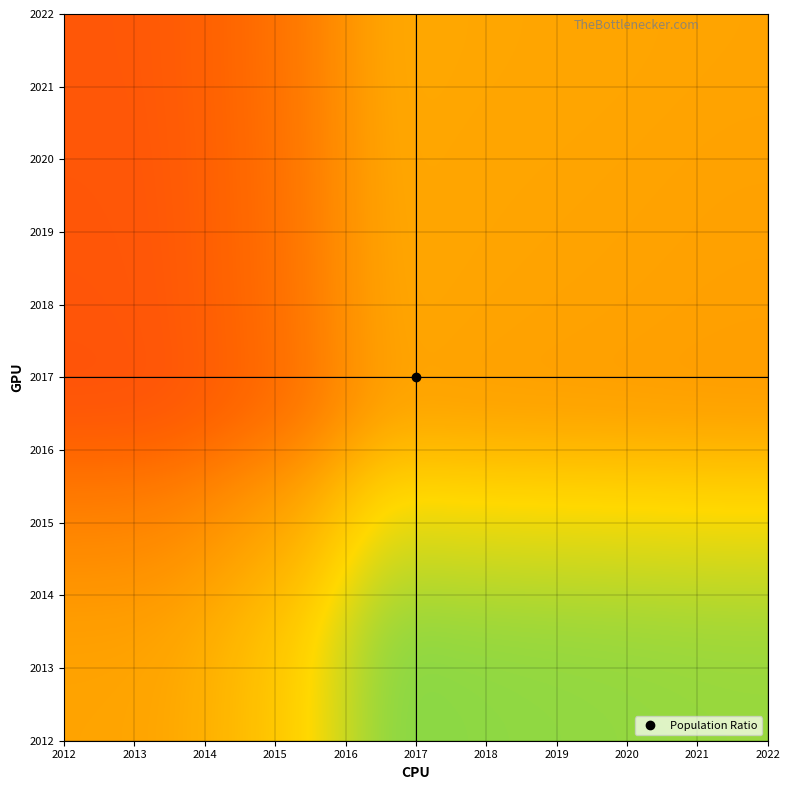

What is the greatest value displayed?

1.3